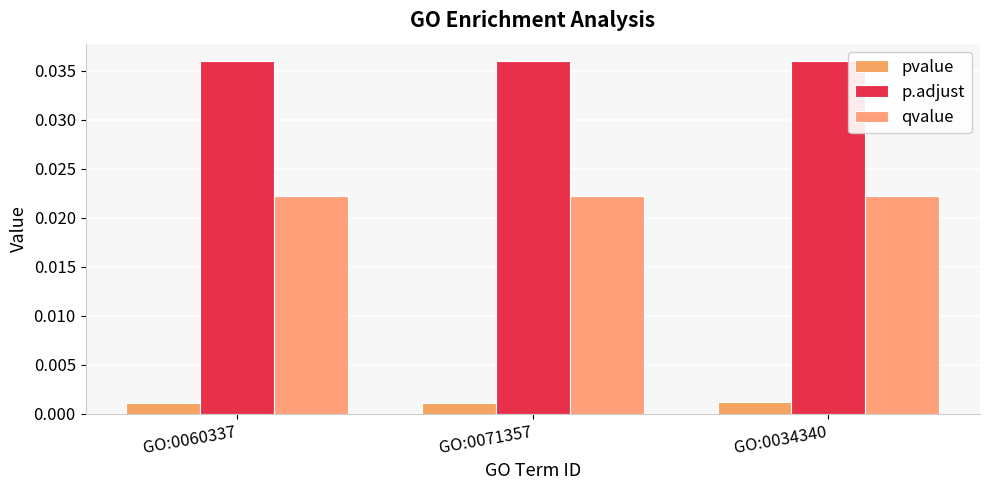

The p.adjust series shows 0.0 at GO:0060337. True or false?

False